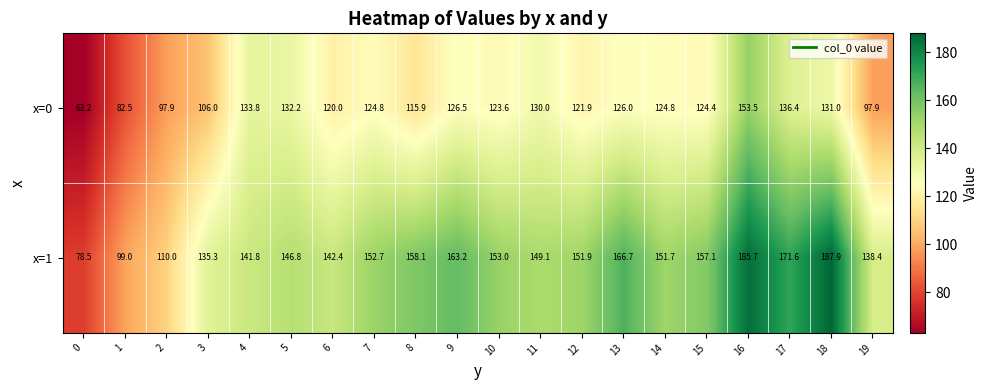

Rank the series by their maximum value, from highest to lowest.

x=1, x=0